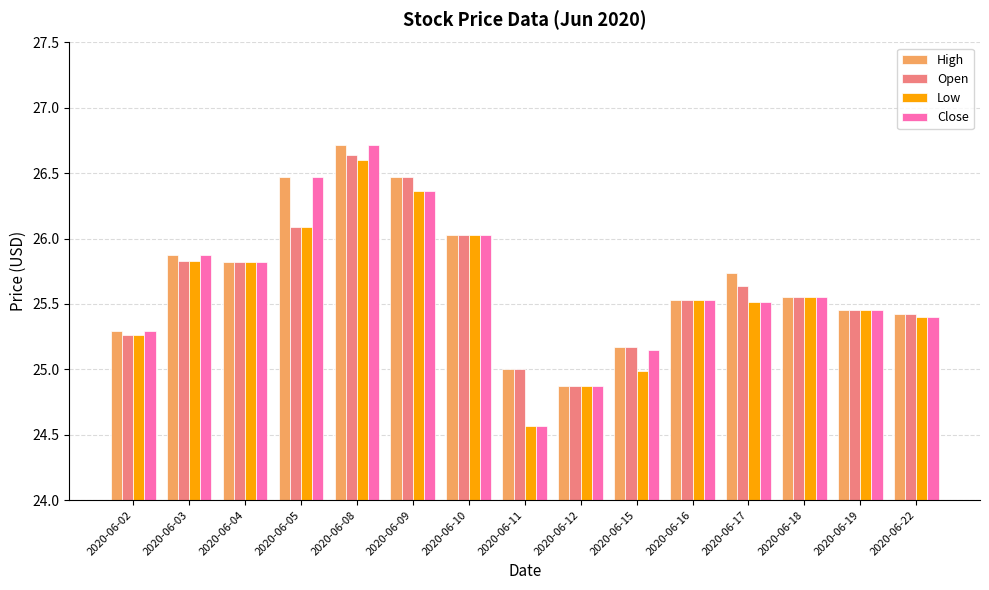

Which series has the largest total across all categories?

High